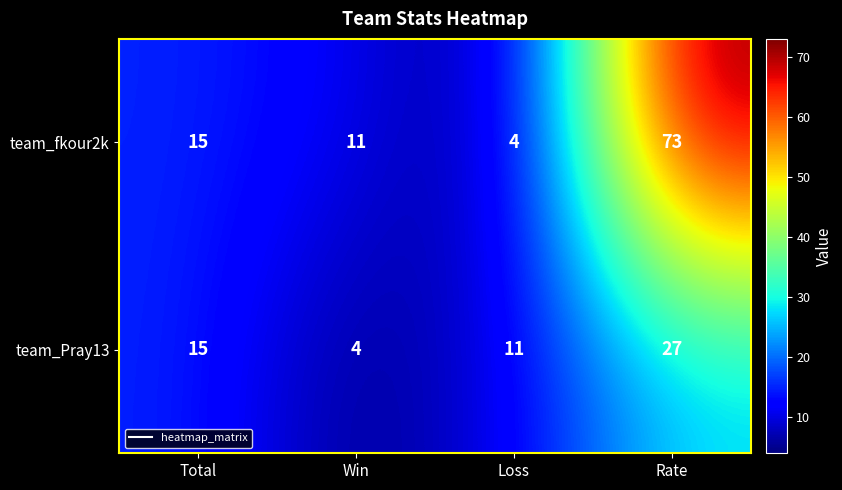

What is the minimum value for team_Pray13?

4